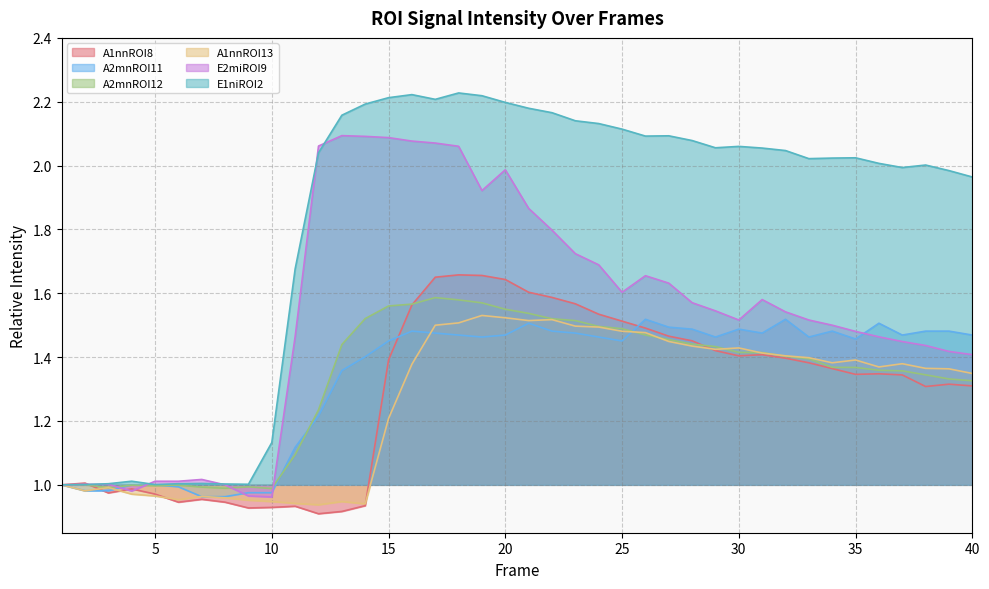

Where is the first local maximum for A2mnROI12?

2